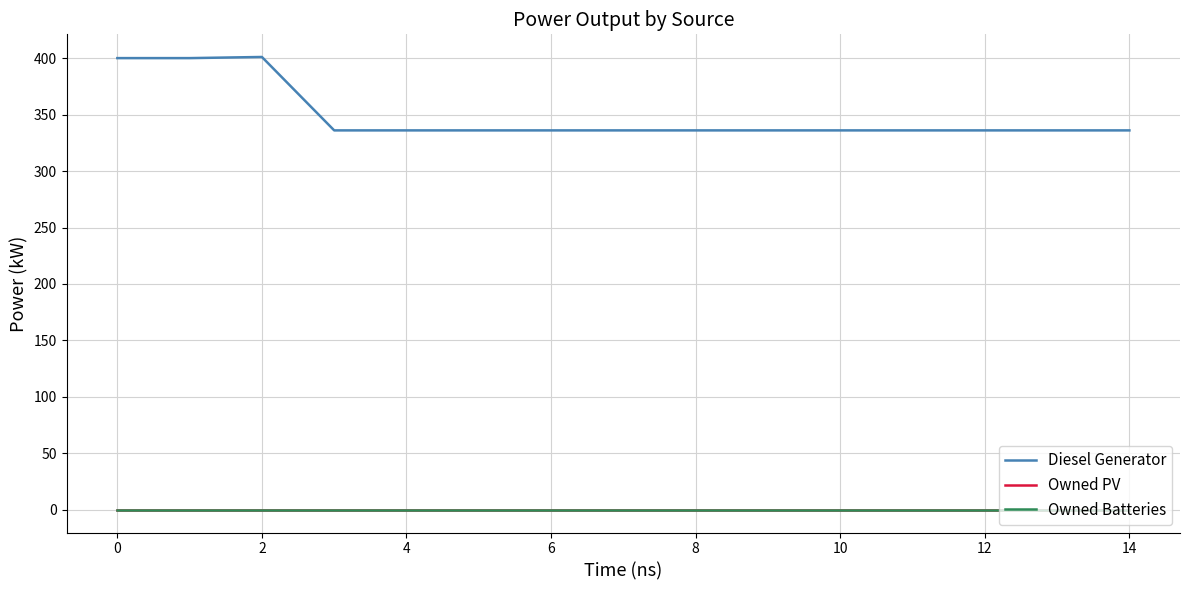

What is the lowest value of the Diesel Generator series?

336